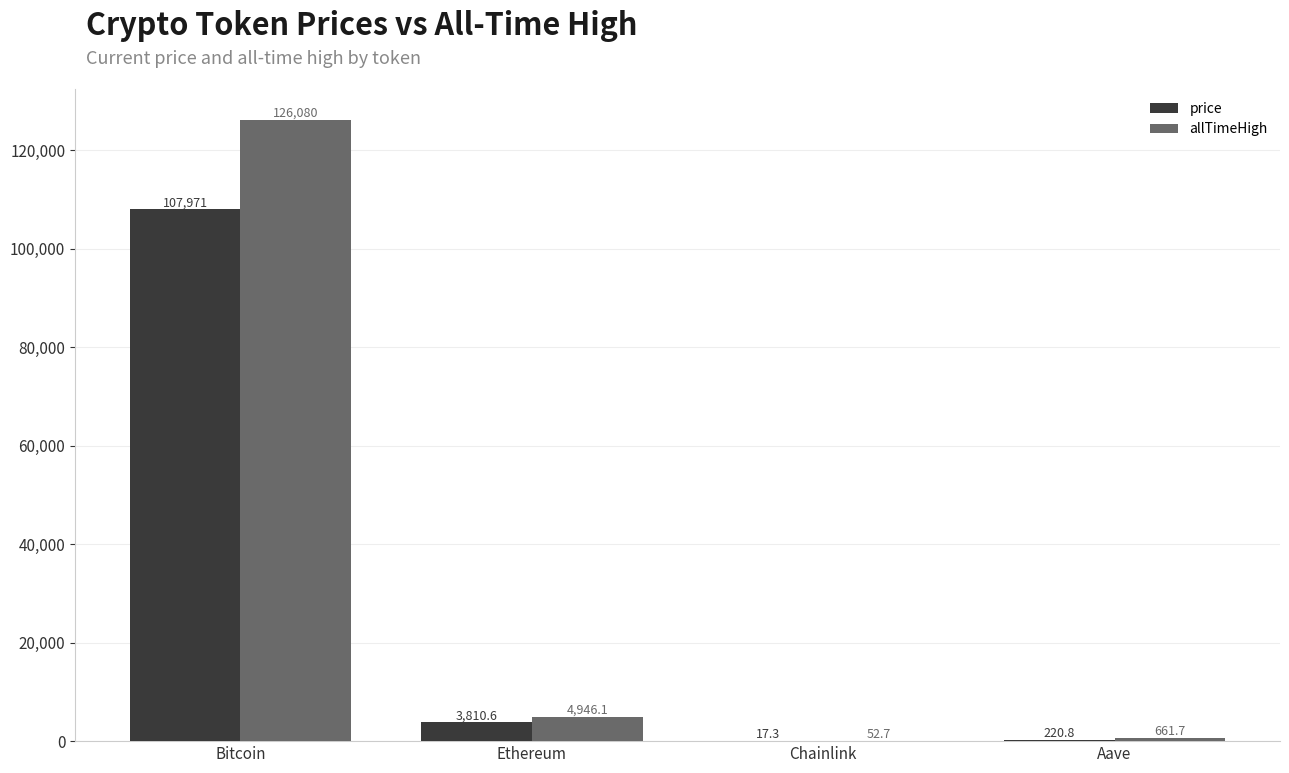

The value of allTimeHigh at Ethereum is 4946.1. True or false?

True